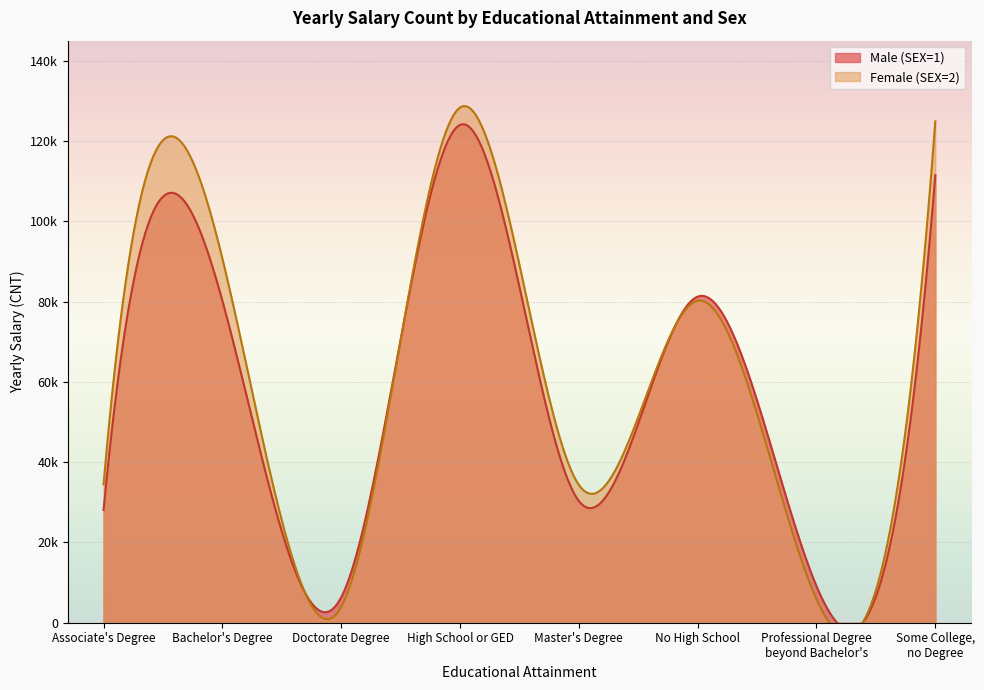

What is the highest value of the Male (SEX=1) series?

124031